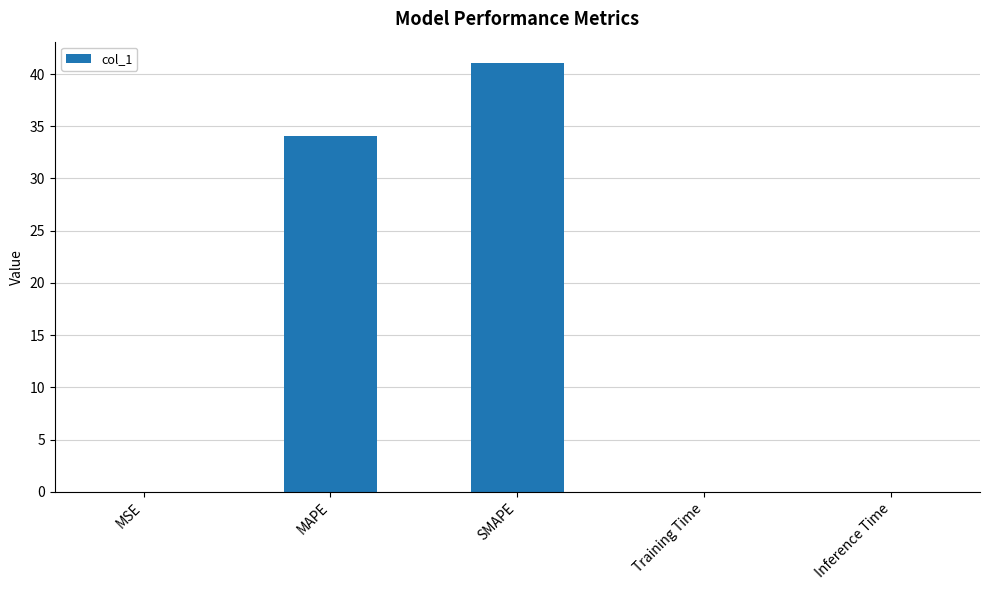

What is the sum of the values at SMAPE and Training Time?

41.1